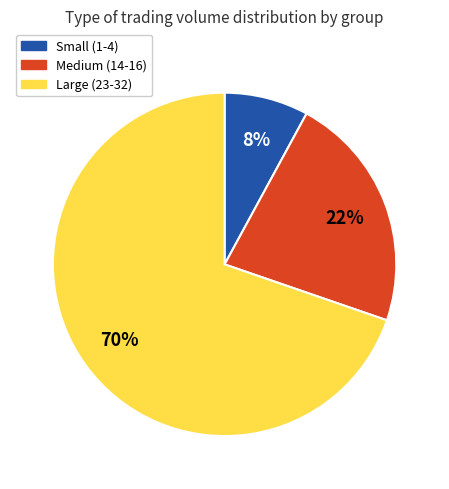

Count the number of slices in the pie.

3